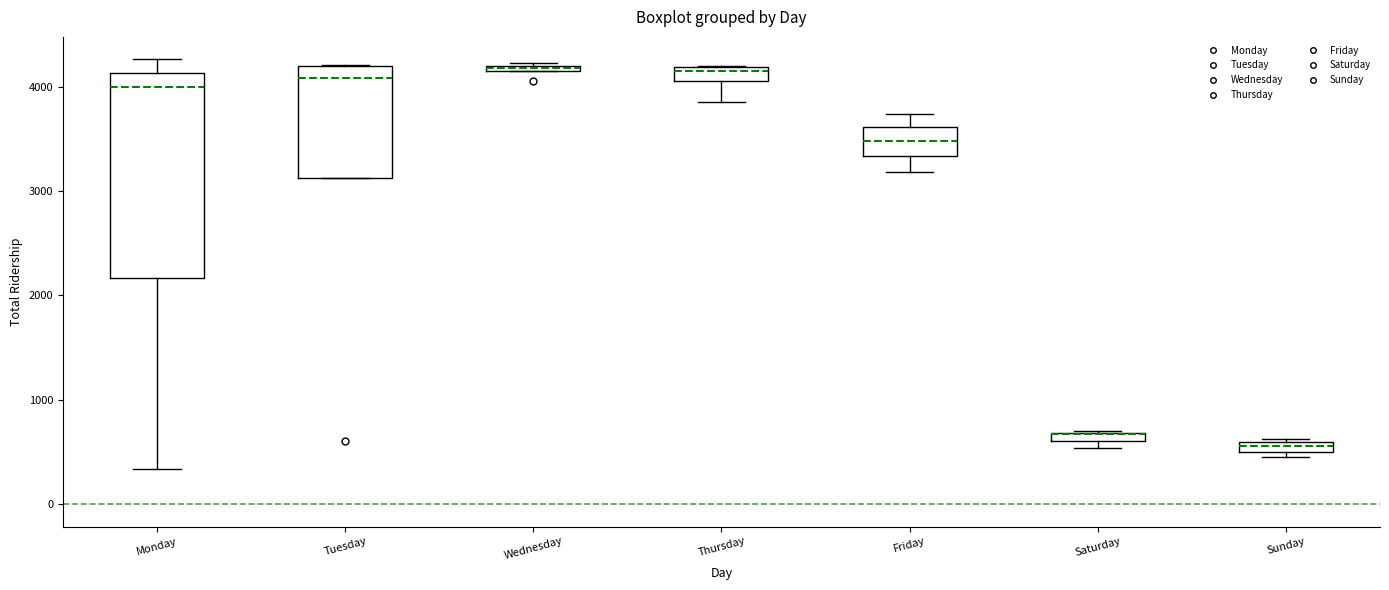

Where is the lower edge of the box for Tuesday on the y-axis? The values are not printed on the chart, so give them approximately, as read against the axis.

3100